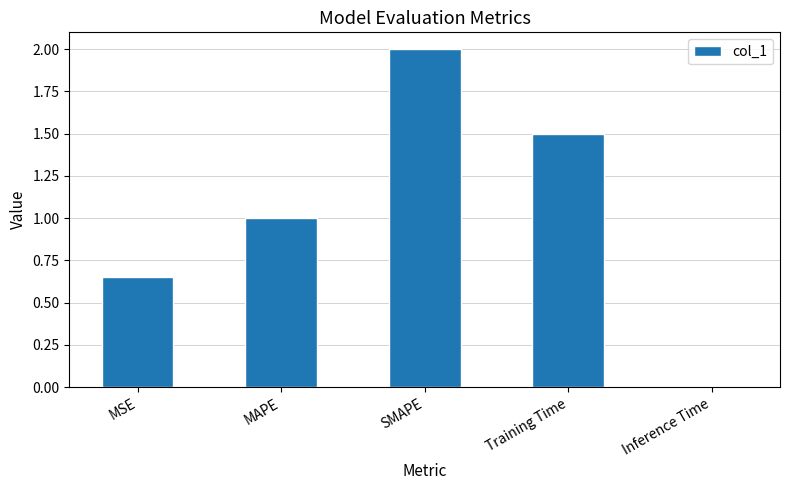

Between MAPE and Inference Time, which is larger?

MAPE